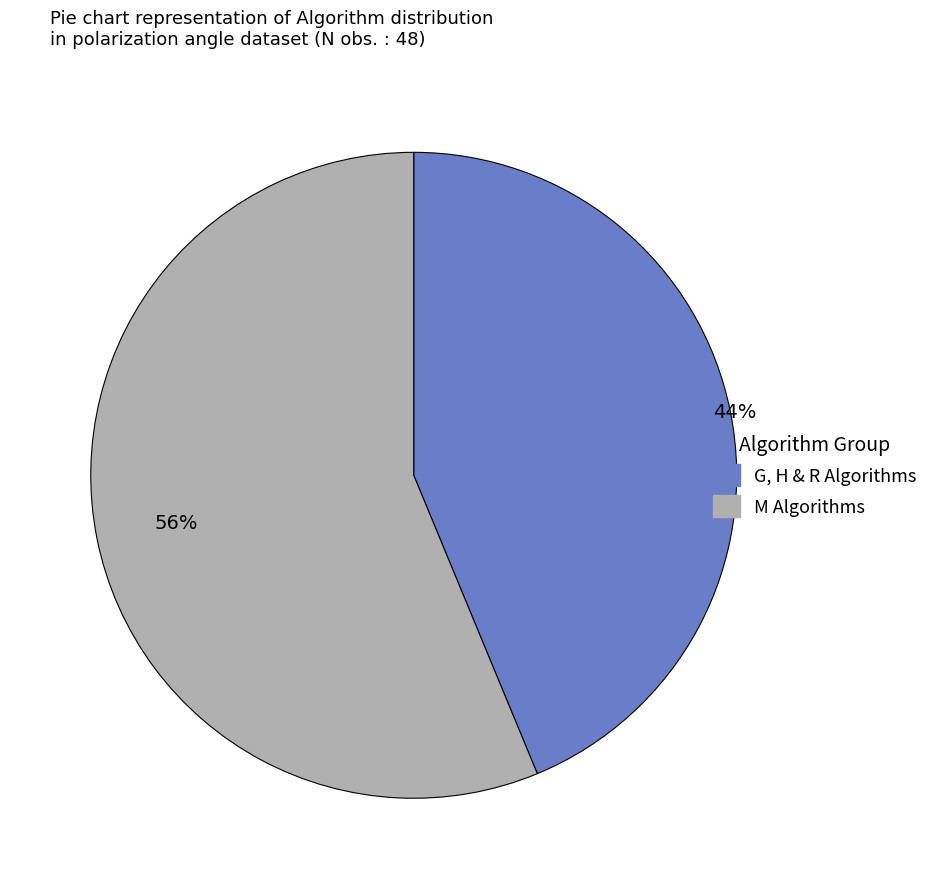

To the nearest percent, what is the average slice percentage?

50%